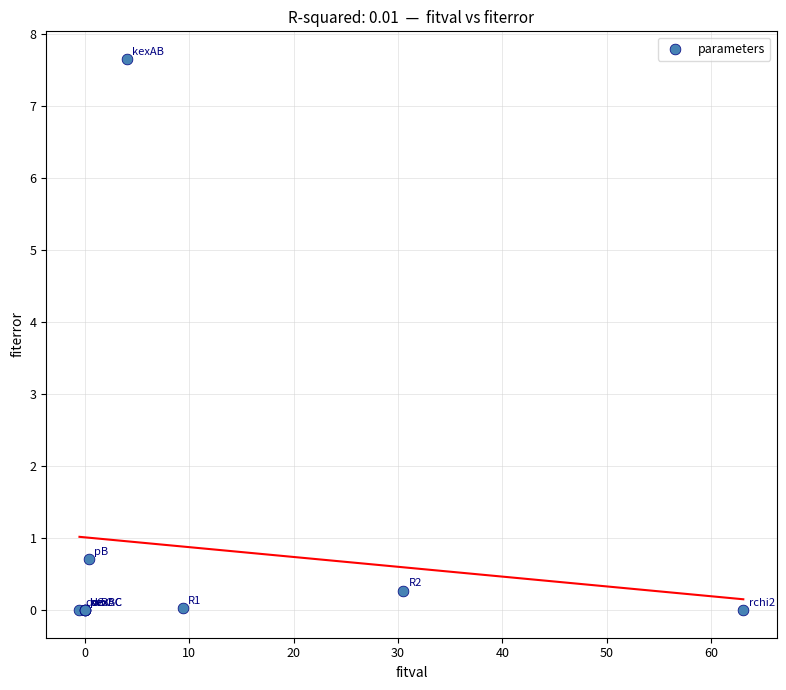

What Y value in the scatter plot is closest to 3?

0.7